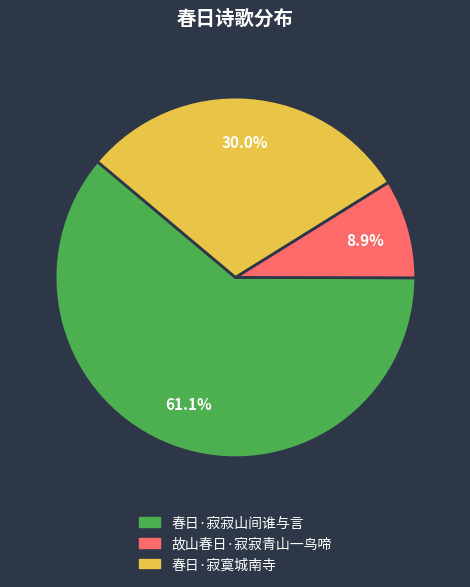

What is the smallest slice in the pie chart?

故山春日·寂寂青山一鸟啼